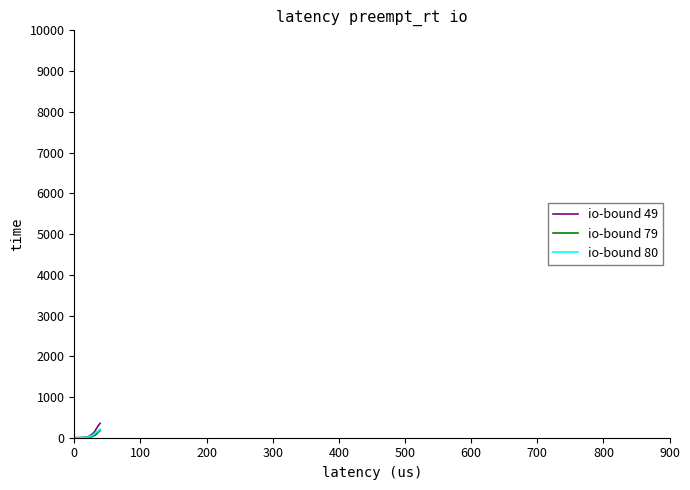

Does the chart have visible grid lines?

No